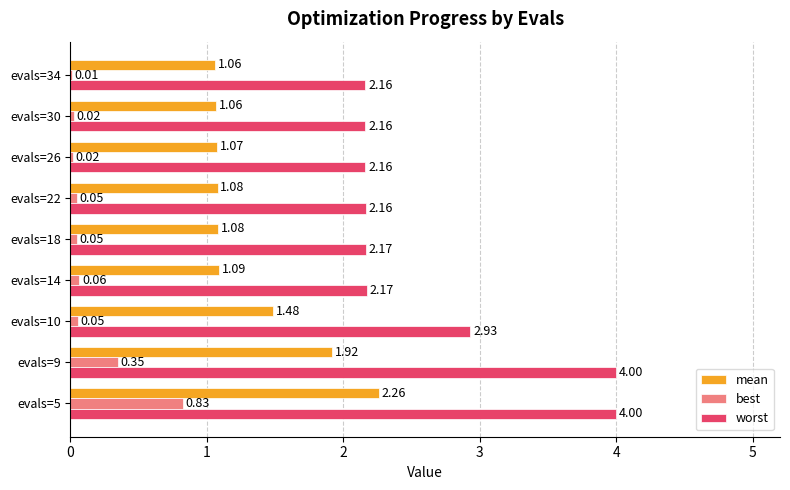

Which series has the largest total across all categories?

worst